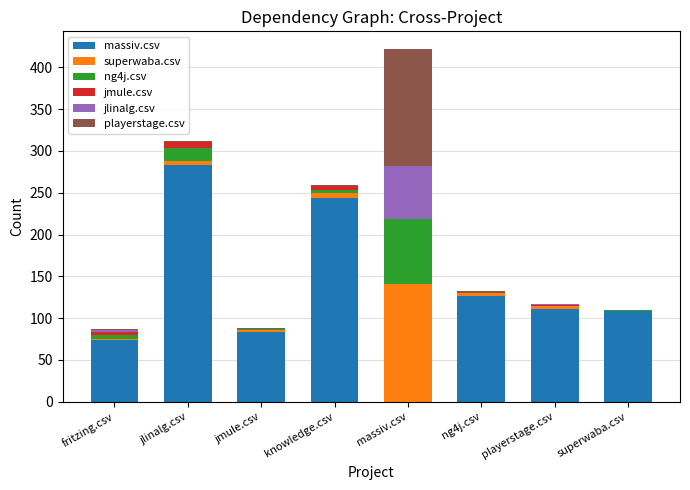

Count the number of data series in this chart.

6